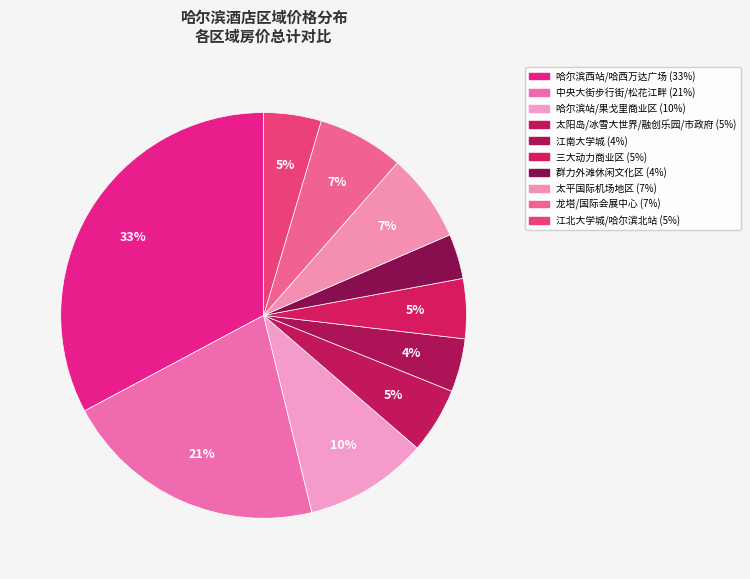

Rank the categories by value from lowest to highest.

群力外滩休闲文化区, 江南大学城, 江北大学城/哈尔滨北站, 三大动力商业区, 太阳岛/冰雪大世界/融创乐园/市政府, 龙塔/国际会展中心, 太平国际机场地区, 哈尔滨站/果戈里商业区, 中央大街步行街/松花江畔, 哈尔滨西站/哈西万达广场